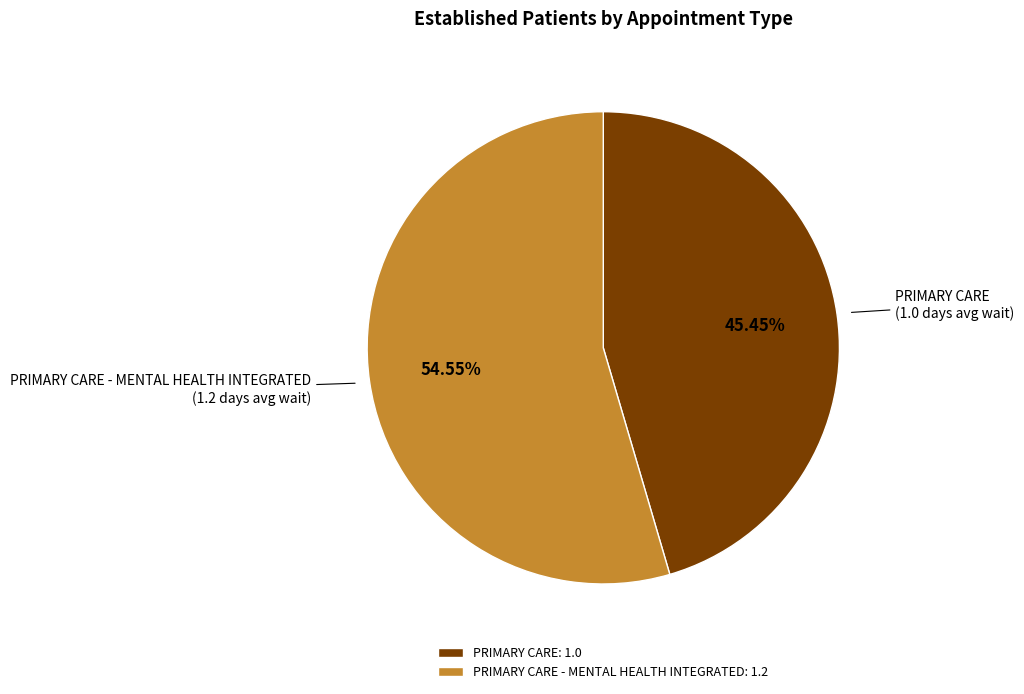

To the nearest percent, what is the combined percentage of PRIMARY CARE and PRIMARY CARE - MENTAL HEALTH INTEGRATED?

100%